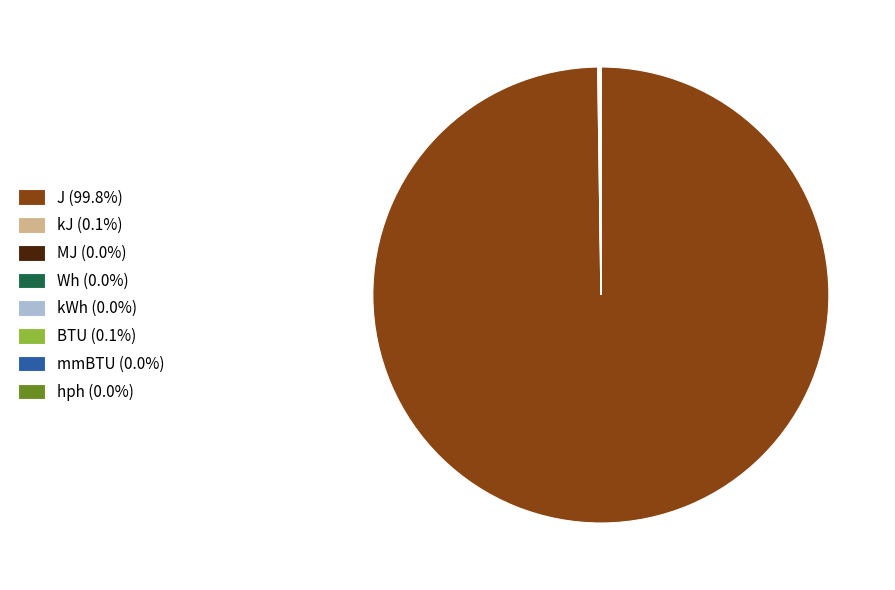

Does J (99.8%) represent more than half of the total?

Yes